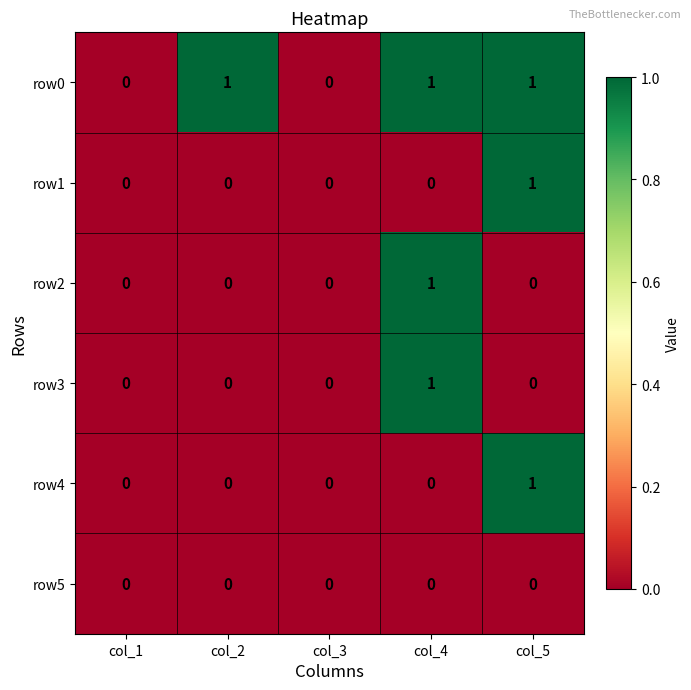

Which series has the largest total across all categories?

row0